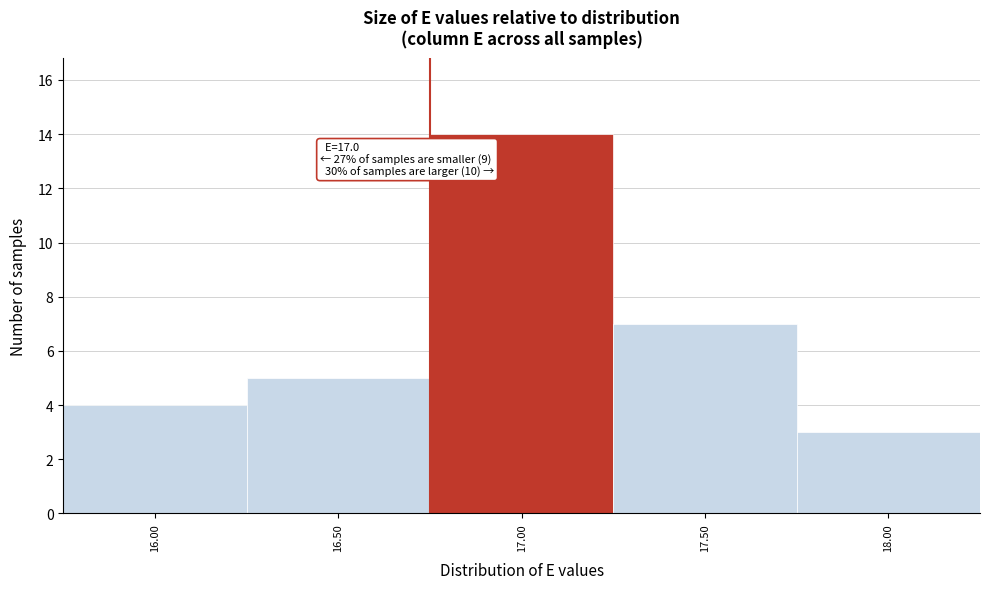

Reading left to right, what are all the values shown in this chart?

4	5	14	7	3